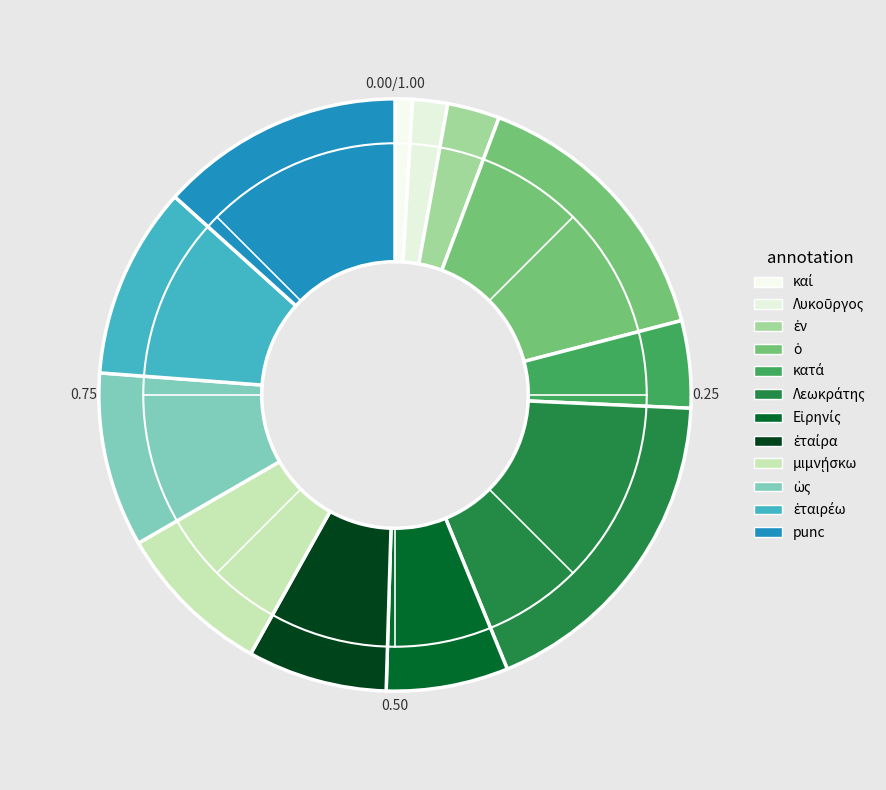

Is it true that Εἰρηνίς is 1% of the pie?

False